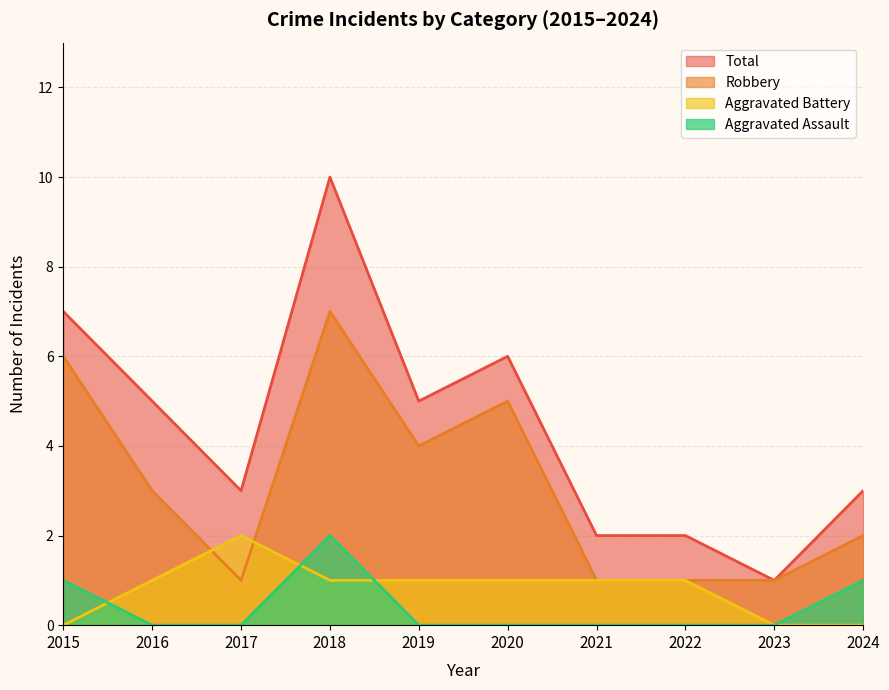

Which label corresponds to the smallest value in the chart?

2016